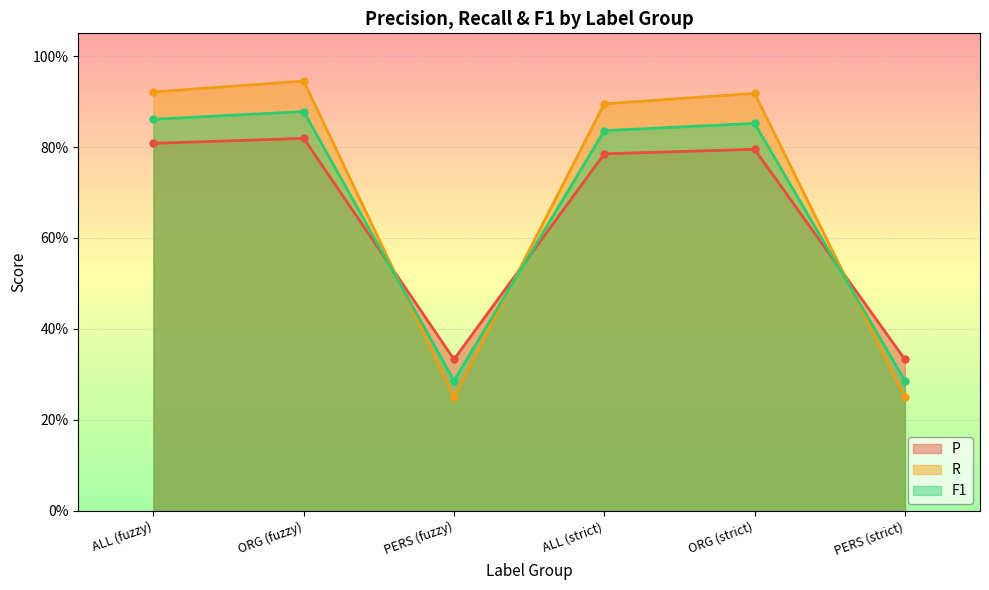

How many data points does each series have?

6